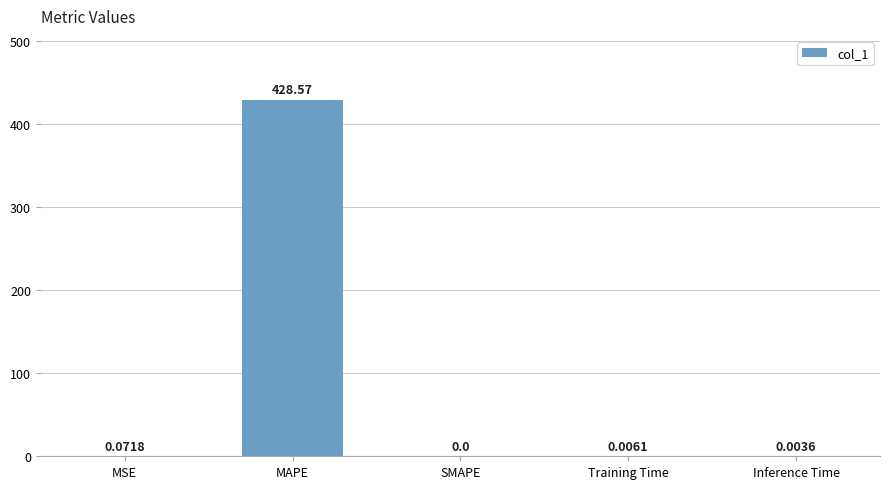

Where is the data nearest to the value 214?

MSE